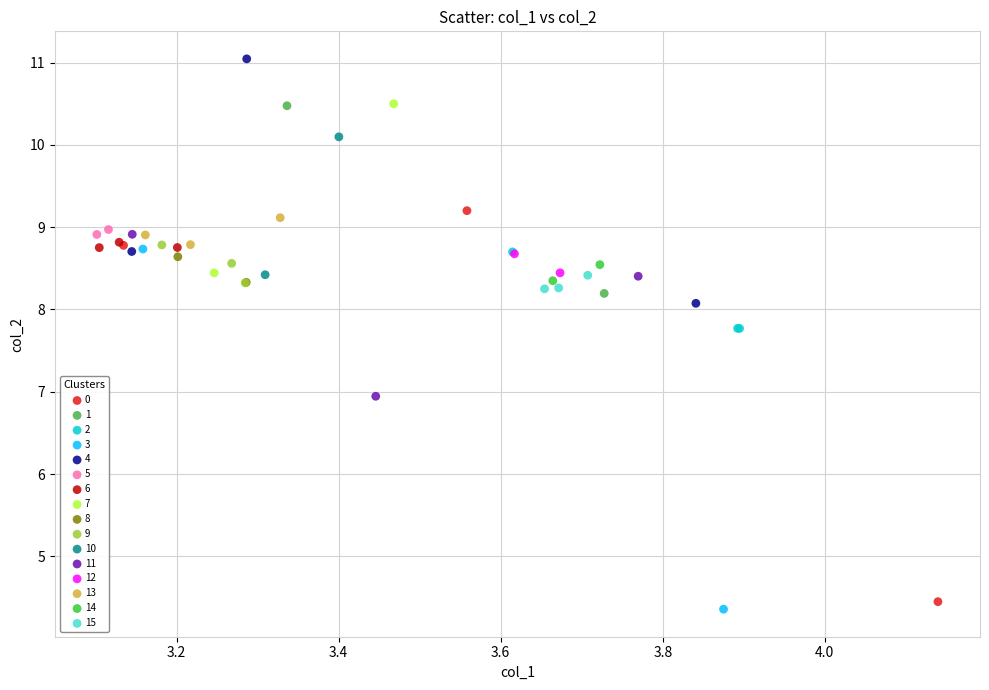

Which series contains the highest Y value?

4